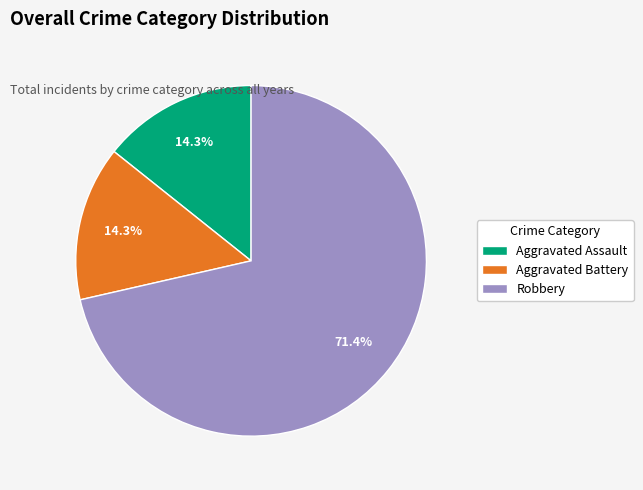

The Aggravated Assault slice represents 26% of the pie. True or false?

False